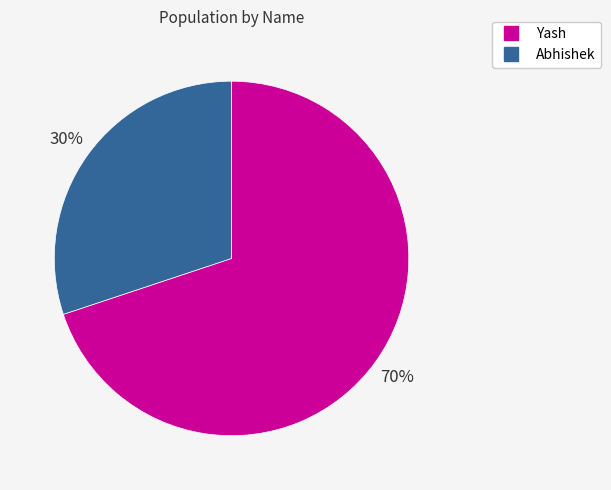

To the nearest percent, what is the combined percentage of Abhishek and Yash?

100%